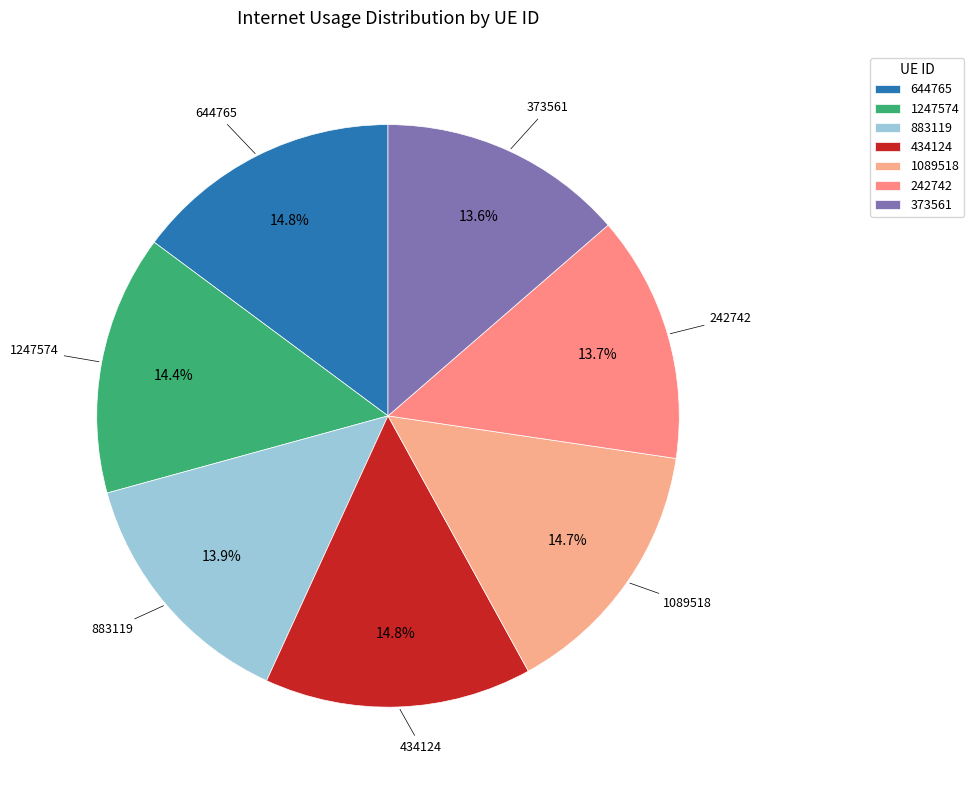

Combined, do 373561 and 644765 account for over 50%?

No